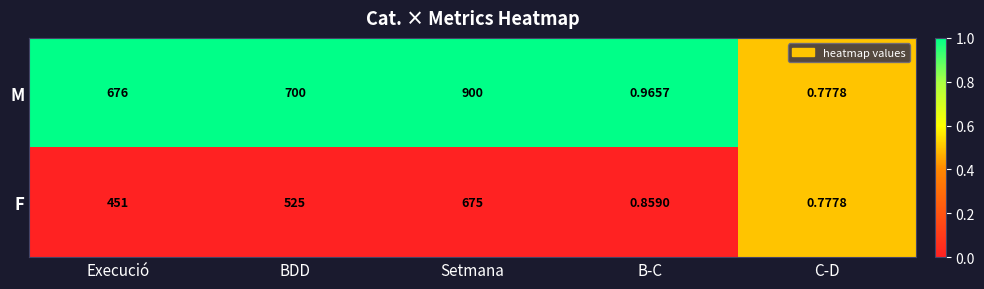

Which series changed the most between Setmana and B-C?

M